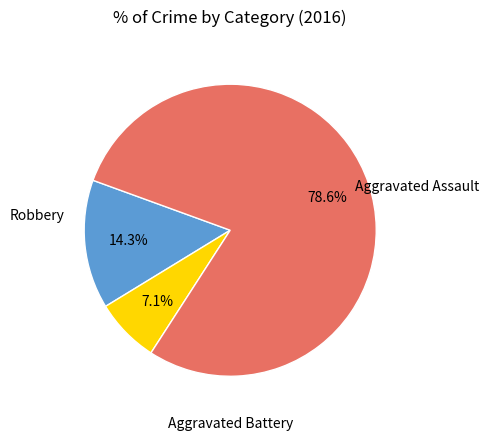

How many slices are in this pie chart?

3